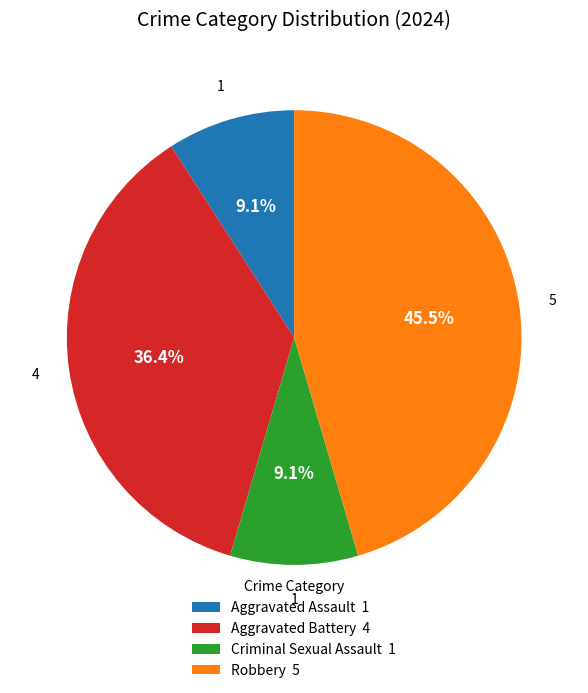

How many segments does this pie chart have?

4